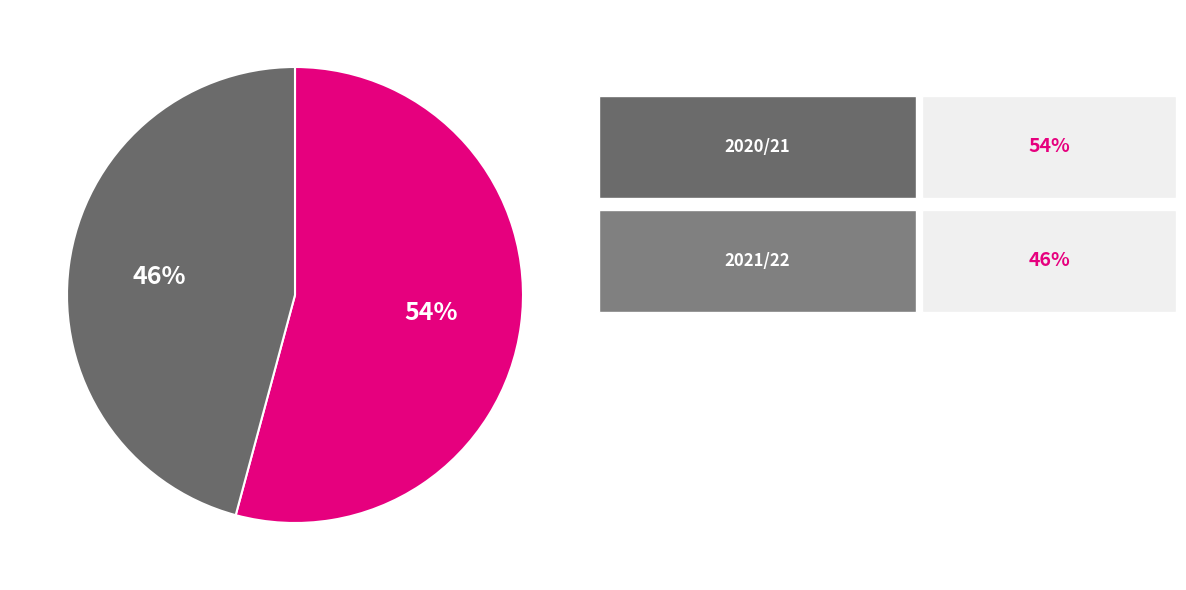

Is there a majority slice in this chart?

Yes